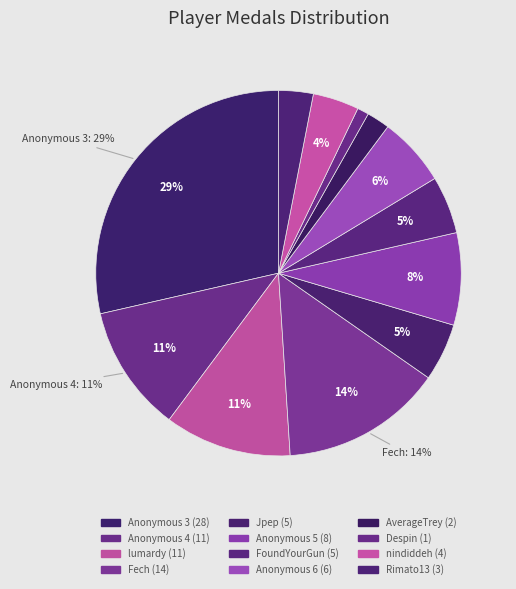

What is the largest slice in the pie chart?

Anonymous 3